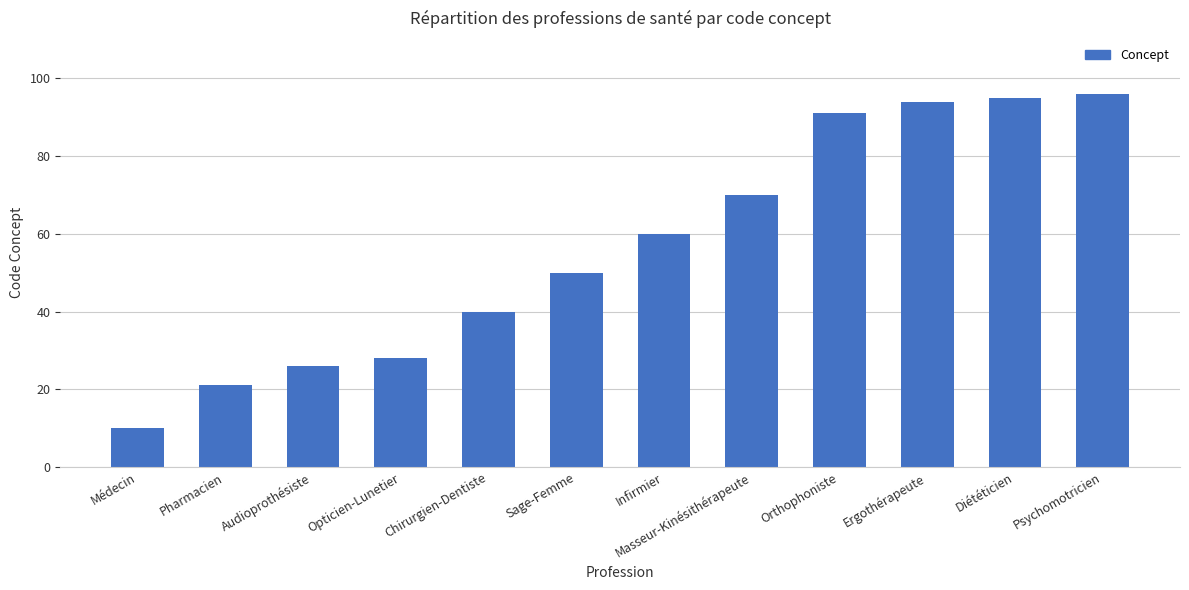

What is the change in value from Pharmacien to Chirurgien-Dentiste?

+19